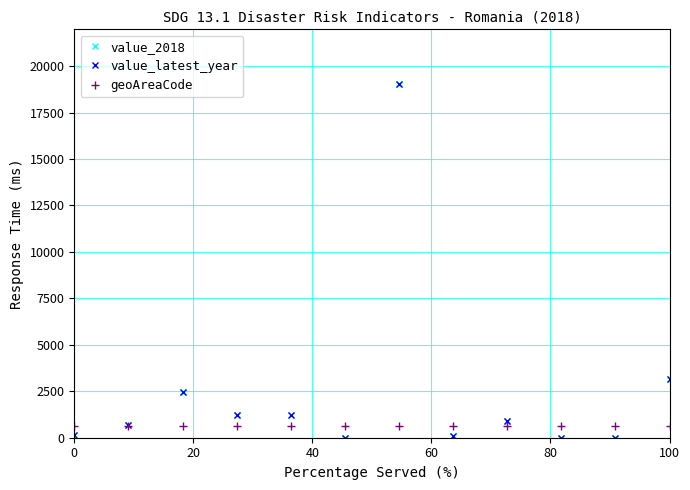

How many lines are shown in the chart?

3